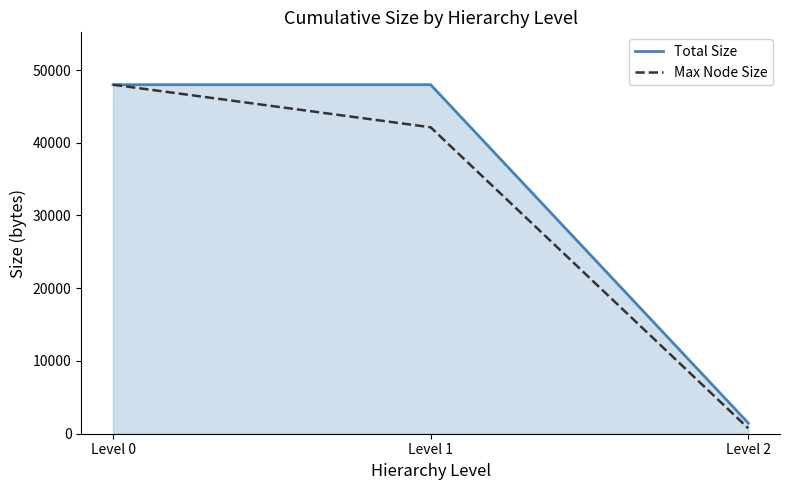

What is the lowest value of the Max Node Size series?

752